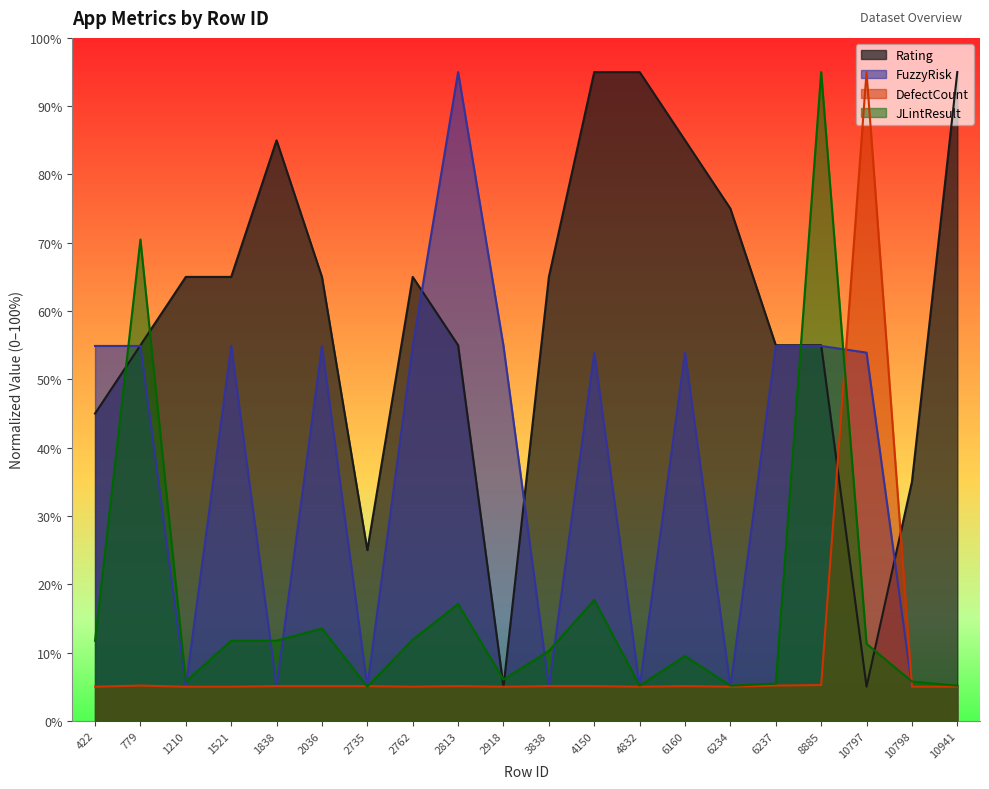

Is it true that JLintResult equals 9.5 at 6160?

True